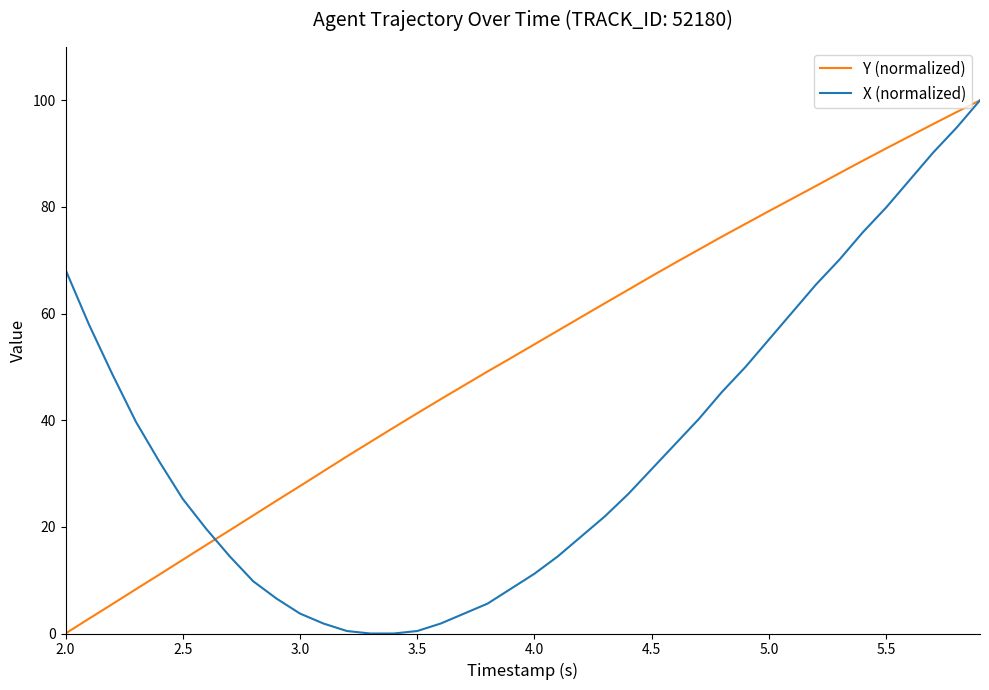

Which series has the largest total across all categories?

Y (normalized)